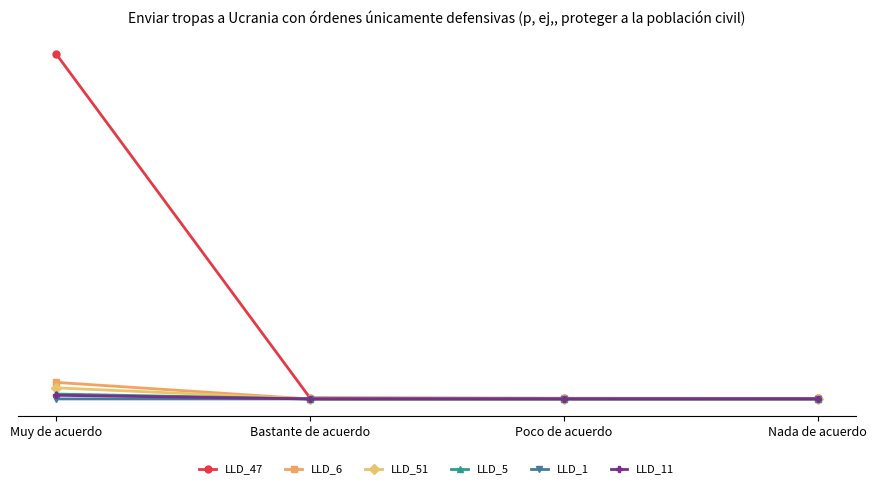

Which series changed the most between Poco de acuerdo and Nada de acuerdo?

LLD_47